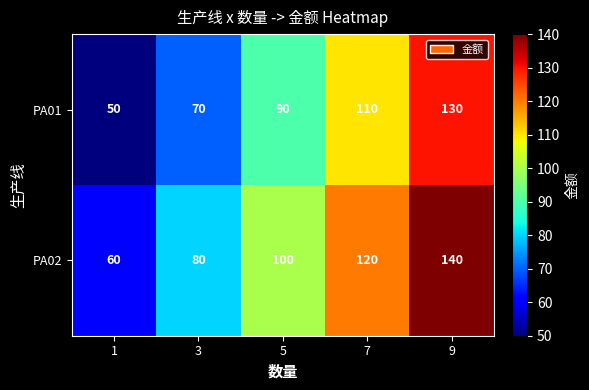

At how many categories does at least one series exceed 112?

2